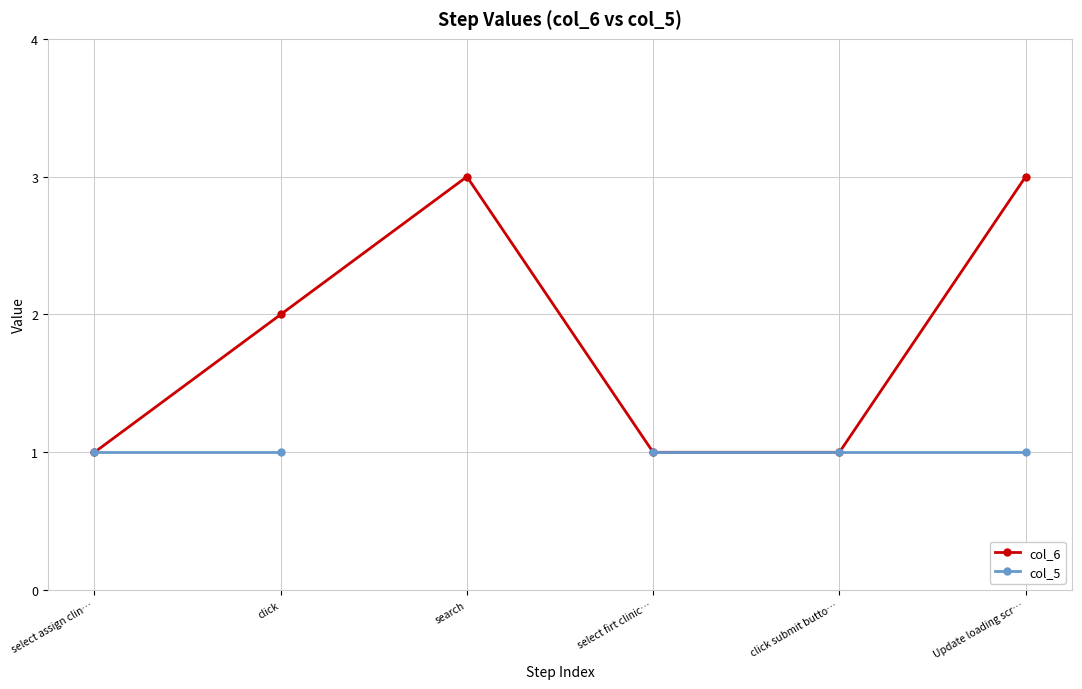

What are all the series names shown in the legend?

col_6, col_5